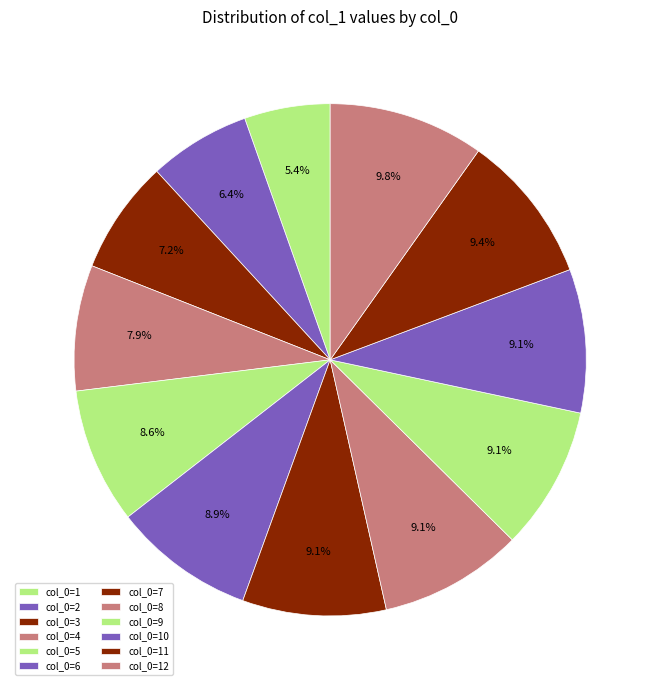

How many slices are in this pie chart?

12